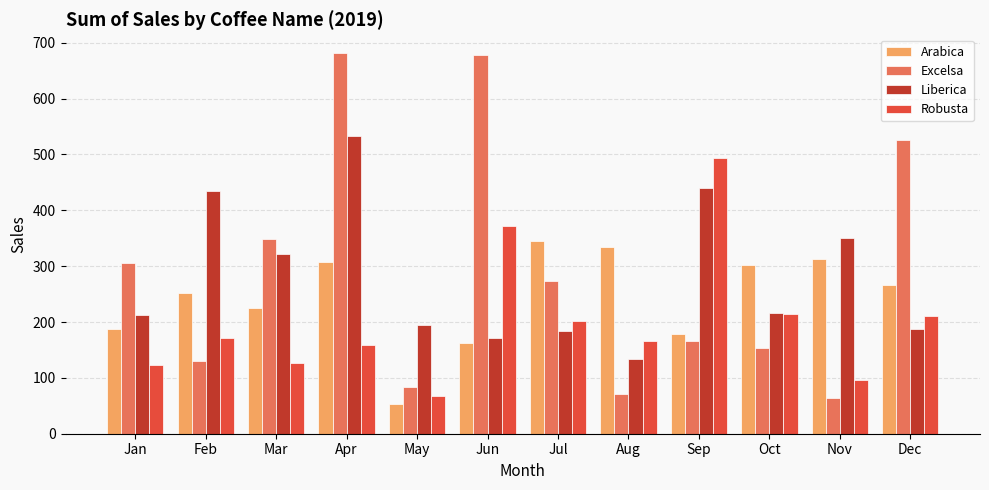

What is the value of the Arabica bar at the 7th from the left?

345.0